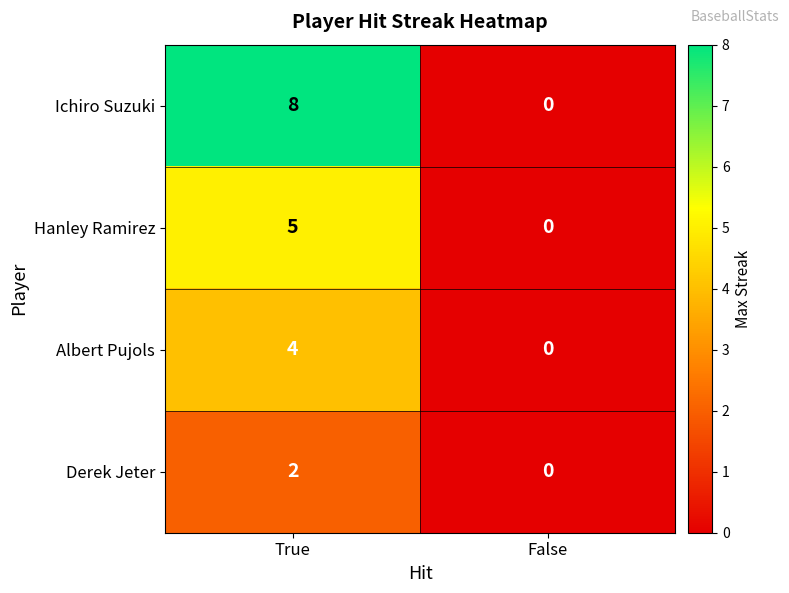

What is the sum of all Hanley Ramirez values?

5